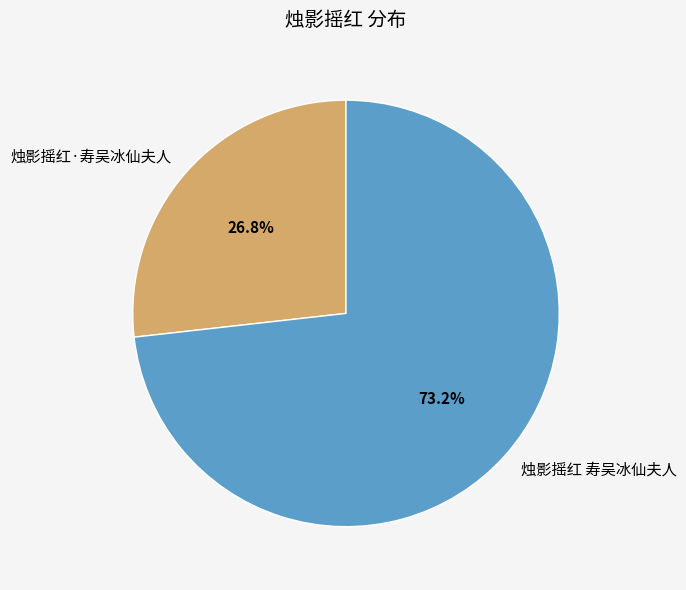

To the nearest percent, what is the difference between the 烛影摇红 寿吴冰仙夫人 and 烛影摇红·寿吴冰仙夫人 slice percentages?

46%